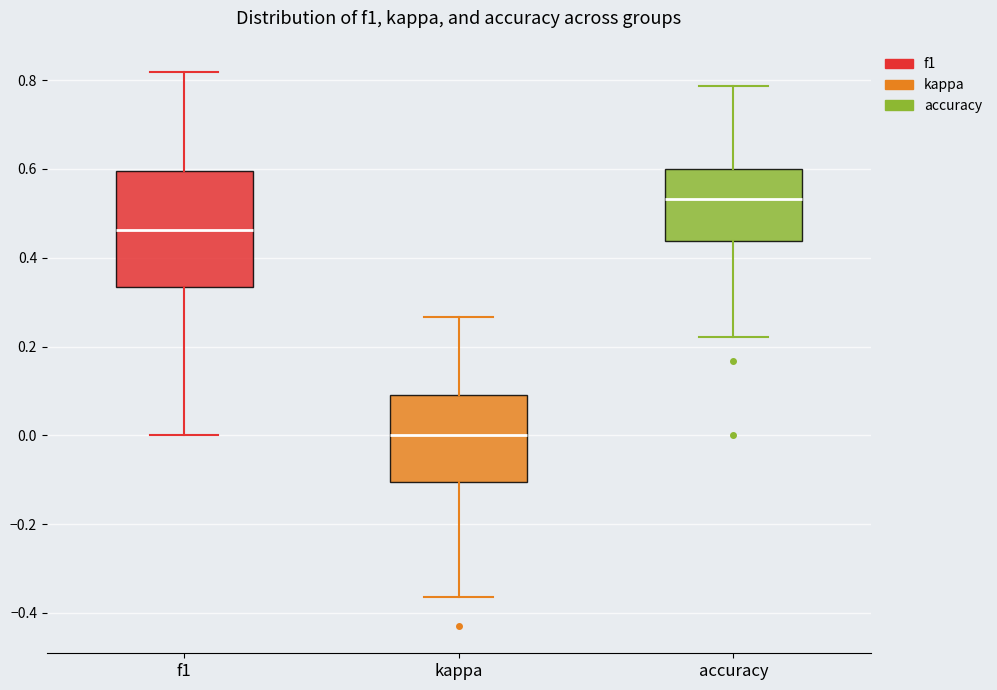

Reading left to right, transcribe this box plot: for each box, give where its median line is, the range the box spans, and where its two whiskers end, as read against the y-axis. The values are not printed on the chart, so give them approximately, as read against the axis.

f1: median 0.46, box 0.34 to 0.60, whiskers 0.00 to 0.82
kappa: median 0.00, box -0.10 to 0.10, whiskers -0.36 to 0.26
accuracy: median 0.54, box 0.44 to 0.60, whiskers 0.22 to 0.78